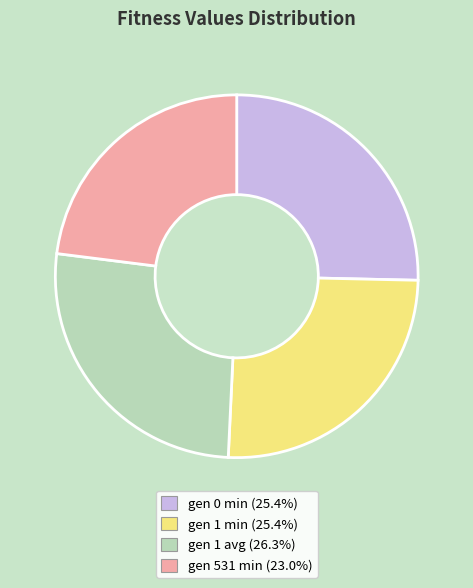

Is there any slice that represents more than half of the pie?

No